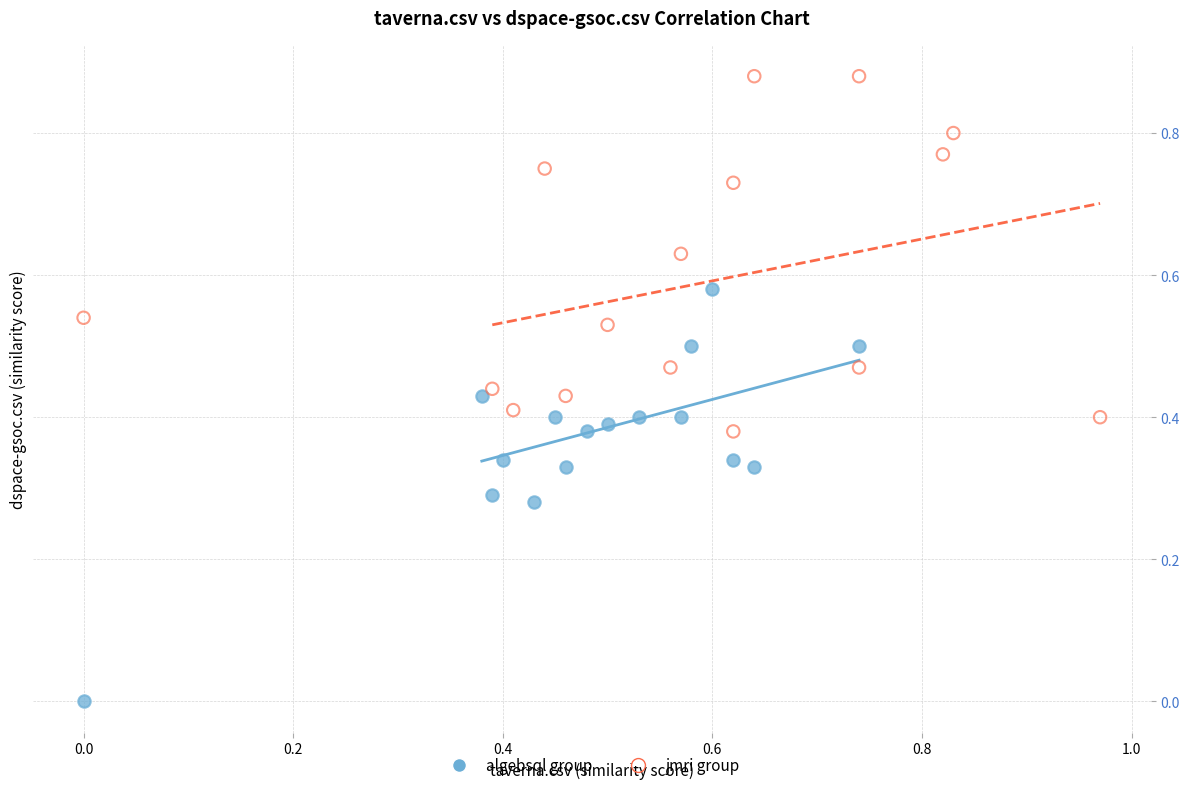

Which series has the largest Y range (max minus min)?

algebsql group